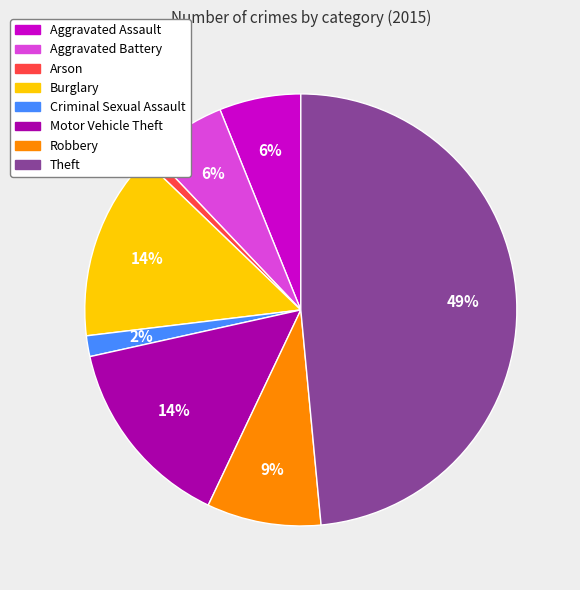

How many slices are in this pie chart?

8